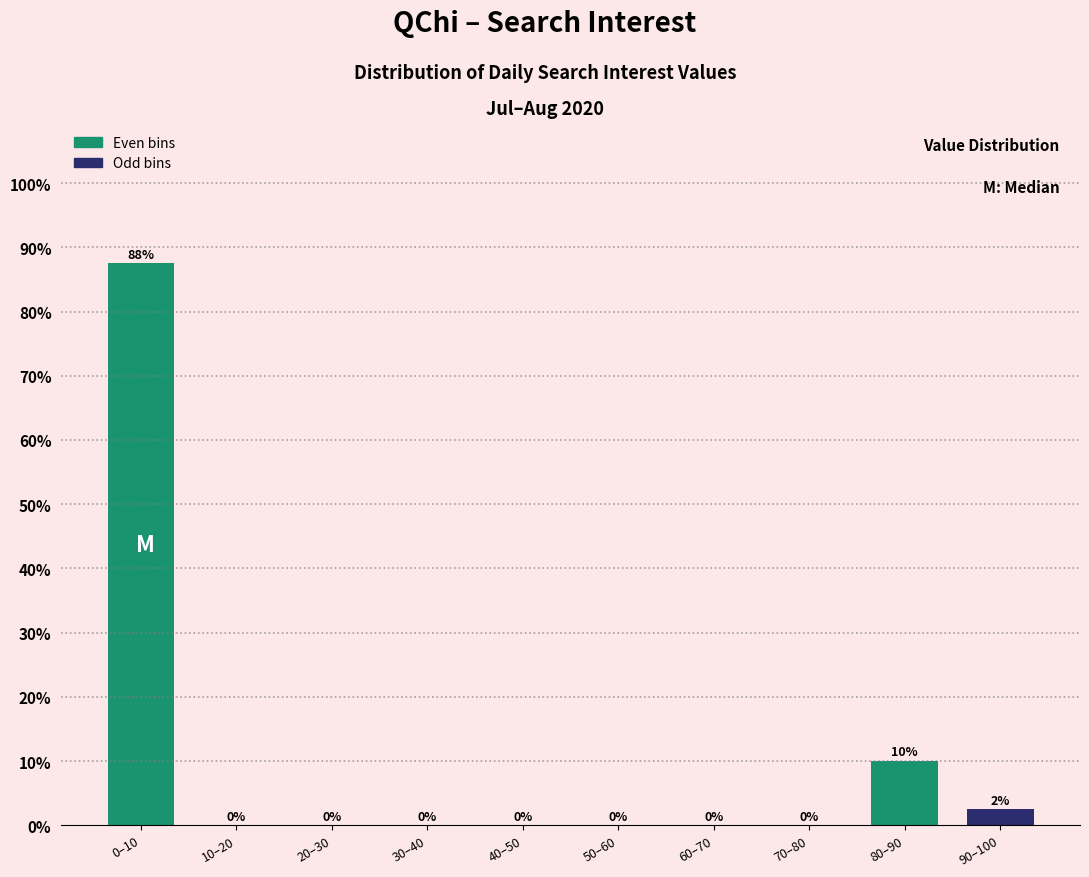

Where is the data nearest to the value 43?

80–90